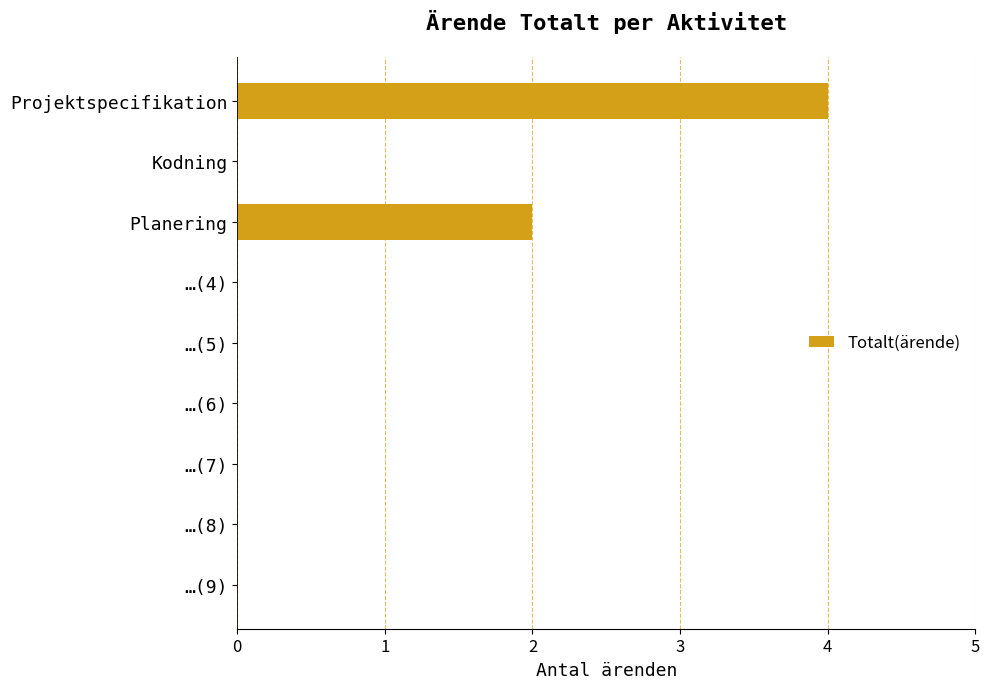

Reading top to bottom, list all the values displayed in this chart.

Projektspecifikation=4	Kodning=0	Planering=2	…(4)=0	…(5)=0	…(6)=0	…(7)=0	…(8)=0	…(9)=0